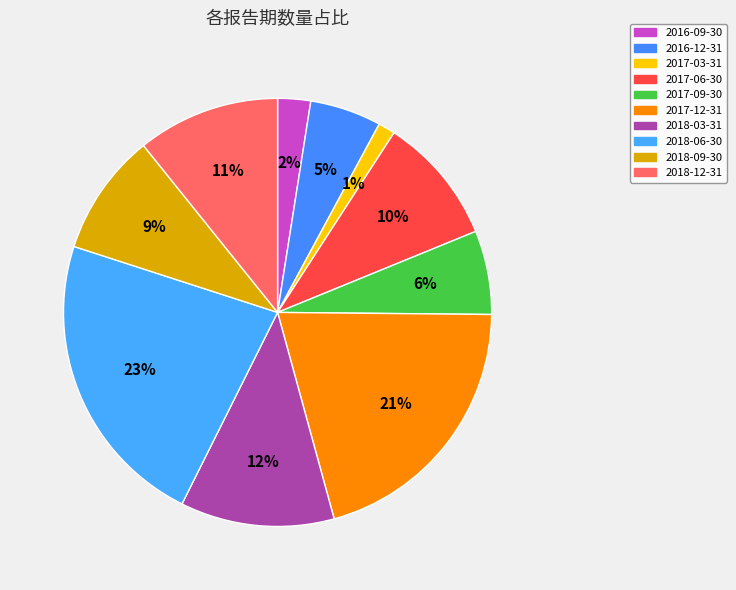

How many segments does this pie chart have?

10